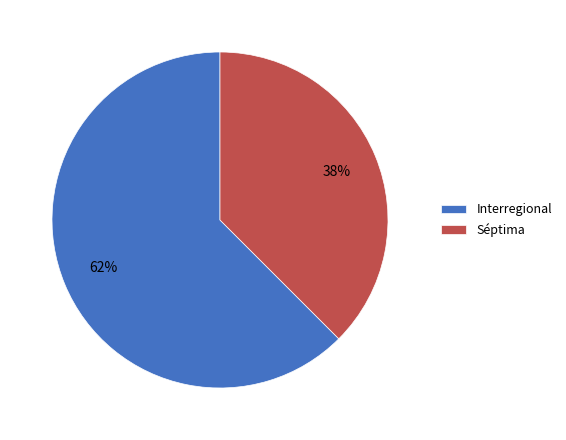

True or false: Interregional accounts for 47% of the total.

False